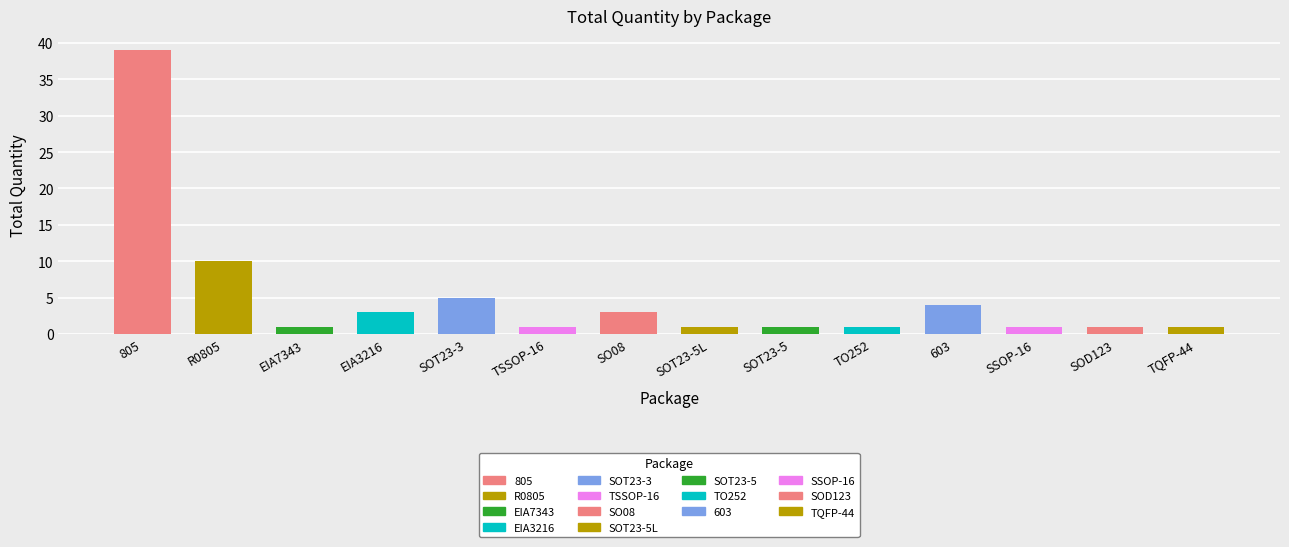

The value at SOD123 is 1. True or false?

True